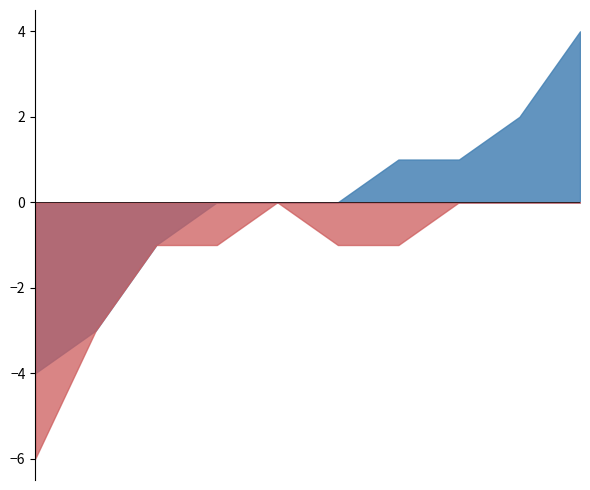

Does the chart display data point markers on the line(s)?

No